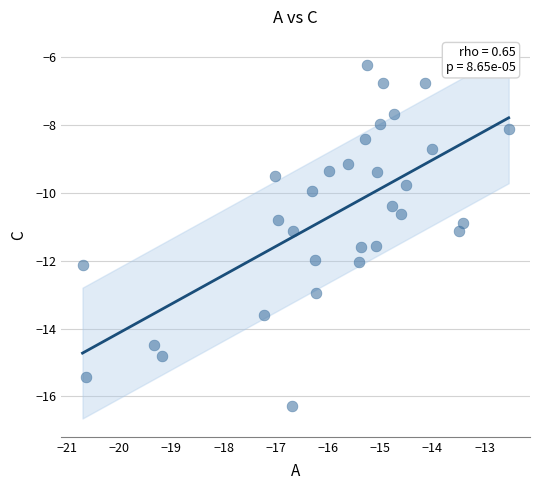

What is the range of Y values (max minus min)?

10.0